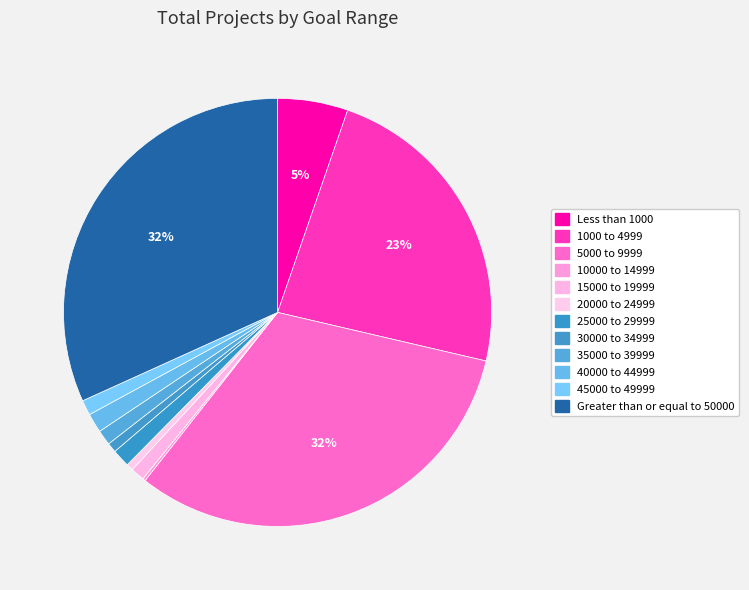

What is the ratio of the value at Greater than or equal to 50000 to the value at 10000 to 14999?

152.5